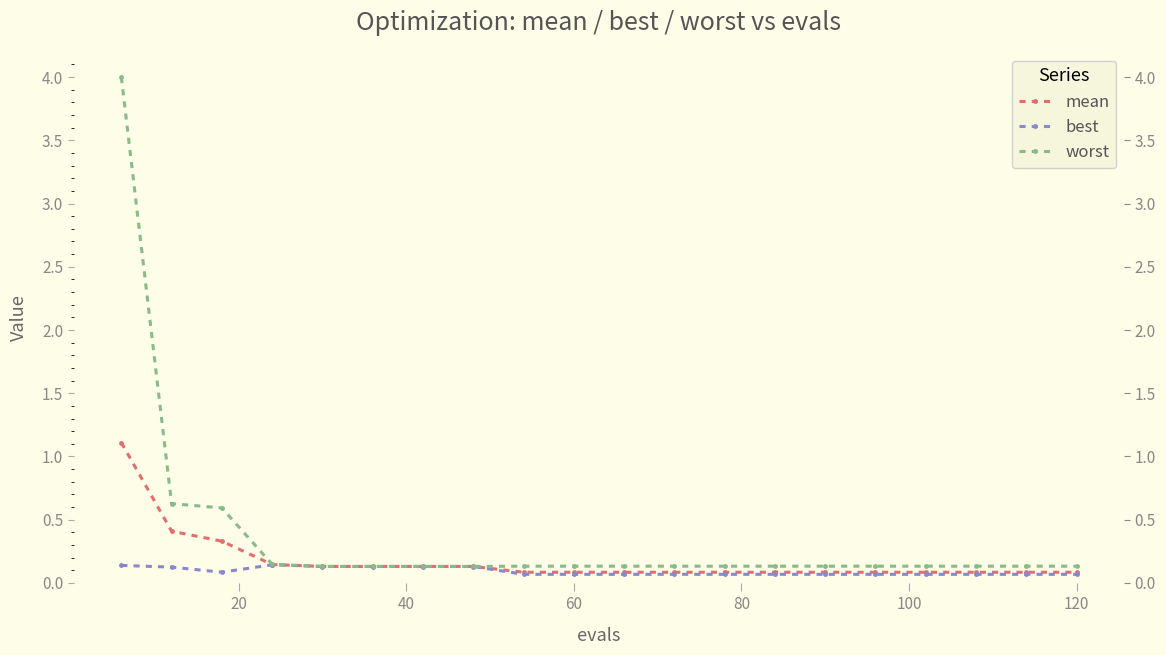

Is the value of best at 11 greater than the value of worst at 140?

No